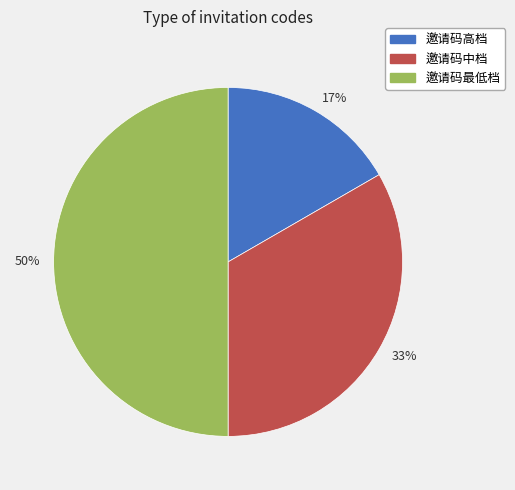

Is 33% the majority of the pie?

No